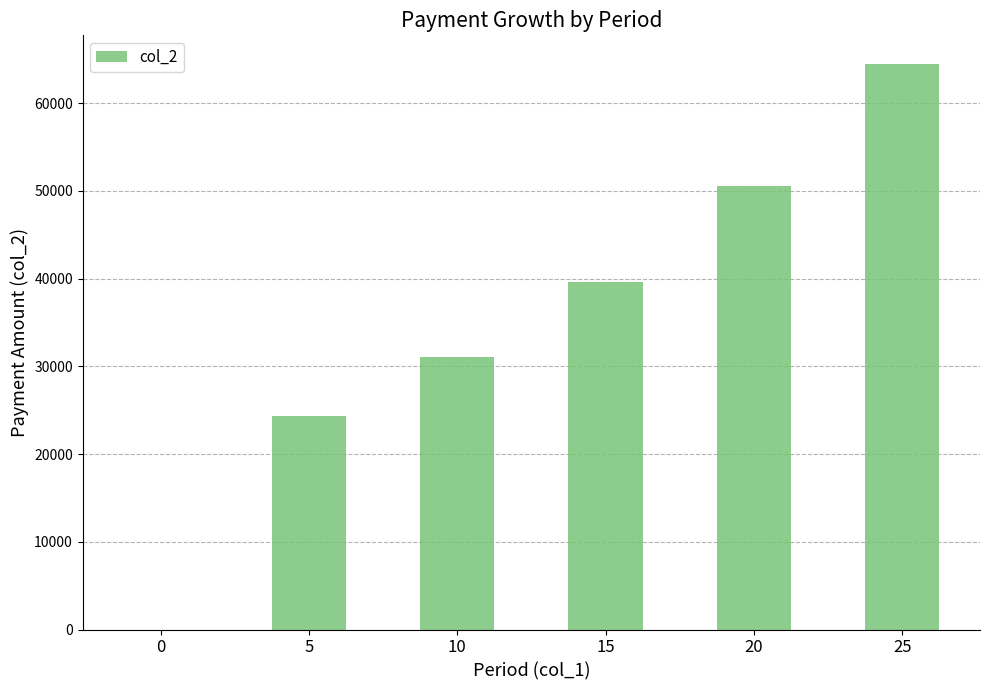

What is the sum of the values at 10 and 15?

70625.2